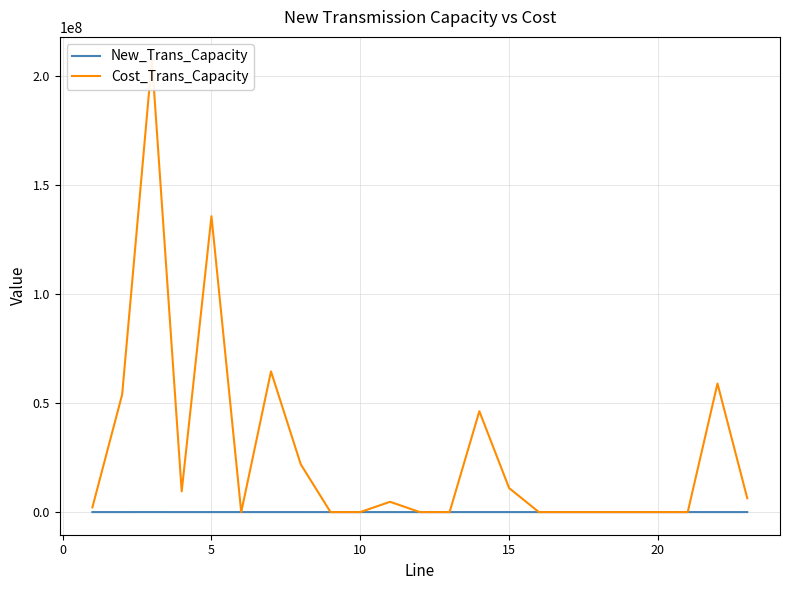

What is the value of the Cost_Trans_Capacity point at the 23rd from the left?

6361302.0